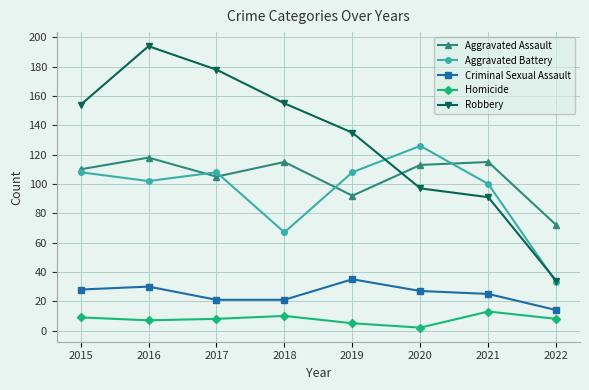

True or false: Criminal Sexual Assault has more than 1 interior local peaks.

True